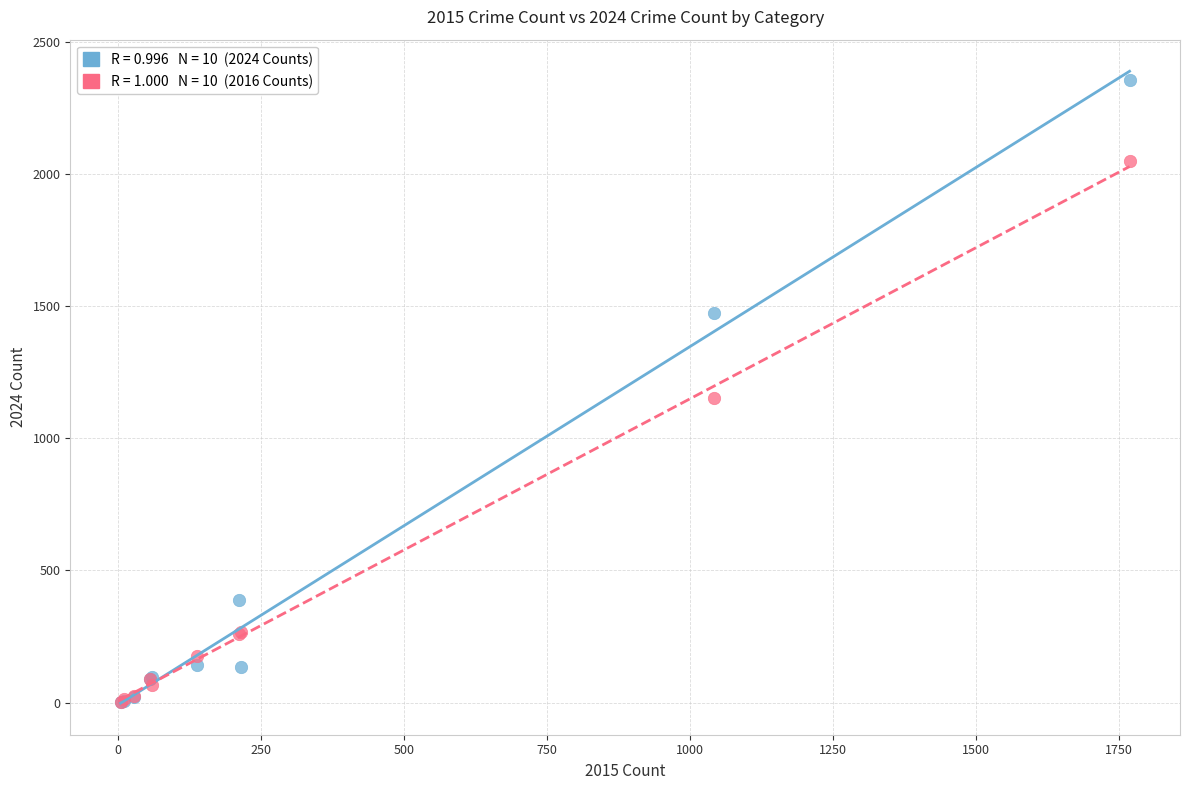

Across all series, what Y value is closest to 1178?

1151